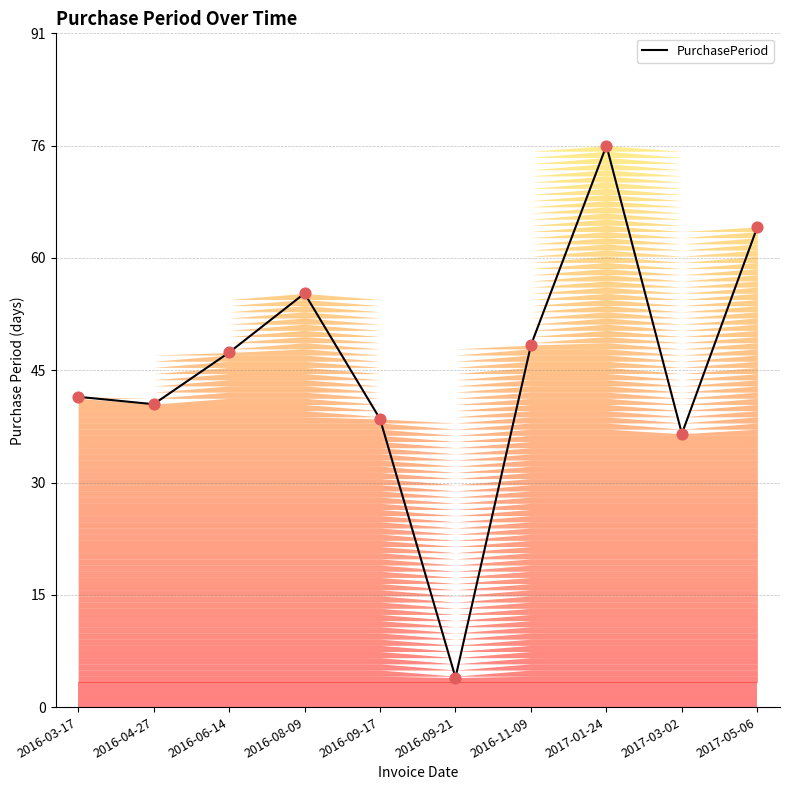

What is the ratio of the value at 2016-03-17 to the value at 2016-04-27?

1.0